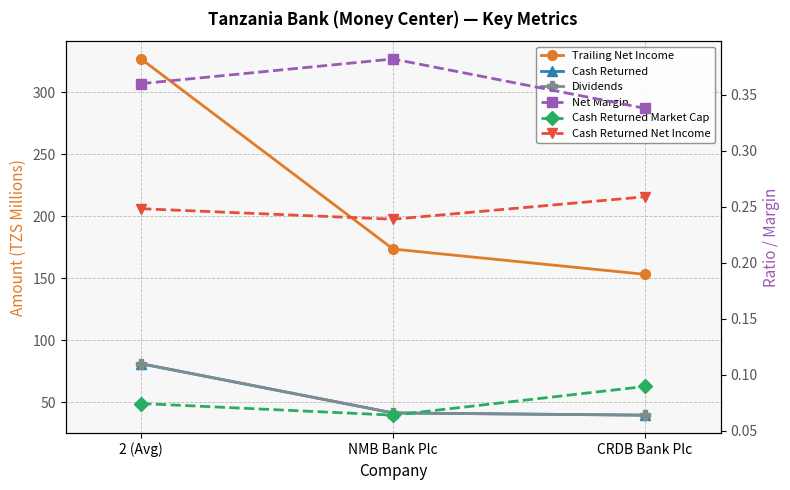

The Cash Returned series shows 81.2 at 2 (Avg). True or false?

True